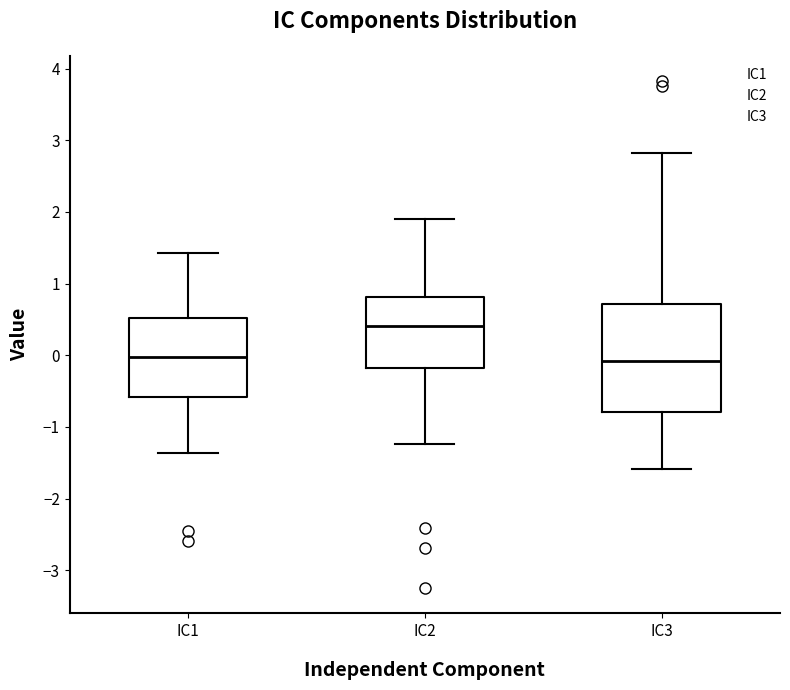

Comparing the boxes themselves (not the whiskers), which one is the tallest?

IC3